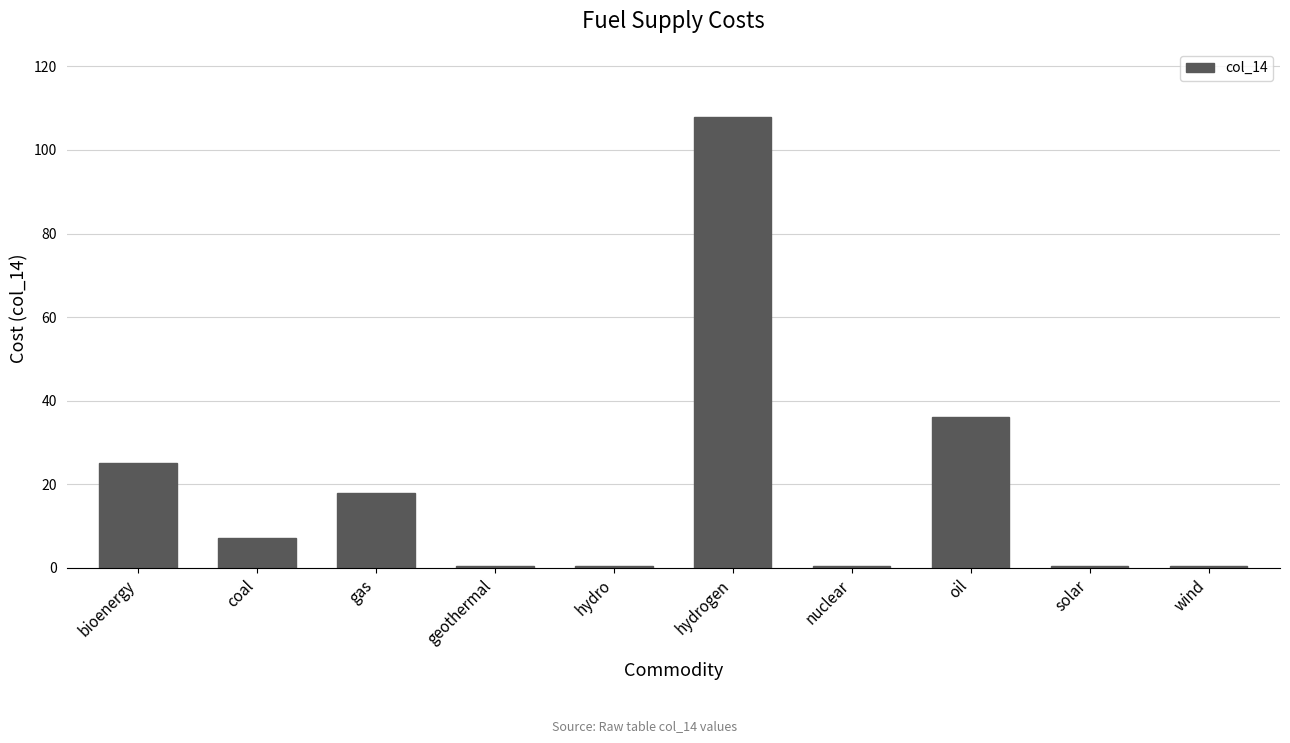

Count the number of values greater than 7.

5